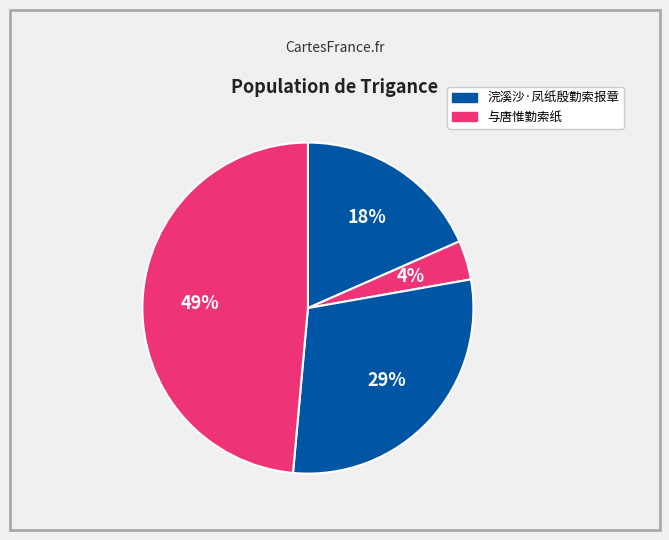

Which slice is the smallest?

与唐惟勤索纸